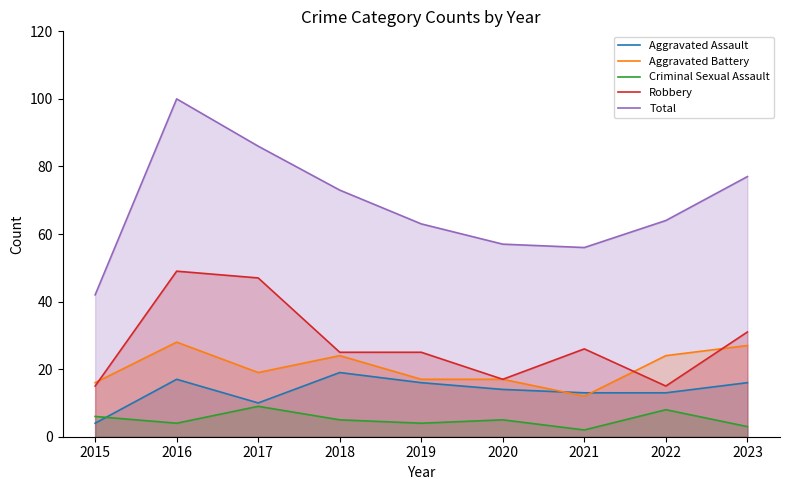

How many times do Robbery and Aggravated Battery cross each other?

3